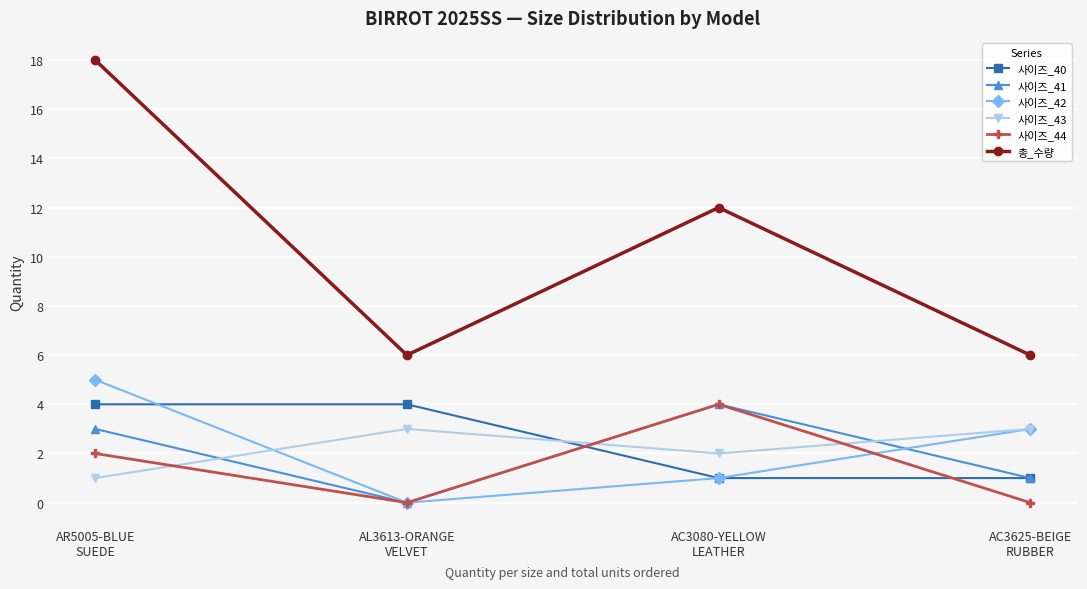

What is the maximum value for 사이즈_41?

4